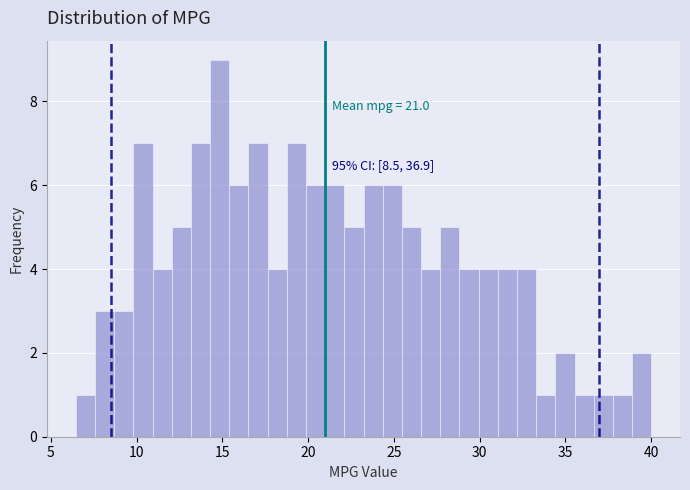

Around what value on the x-axis is the tallest bar? Give the approximate position of its centre, as read against the axis.

15.0